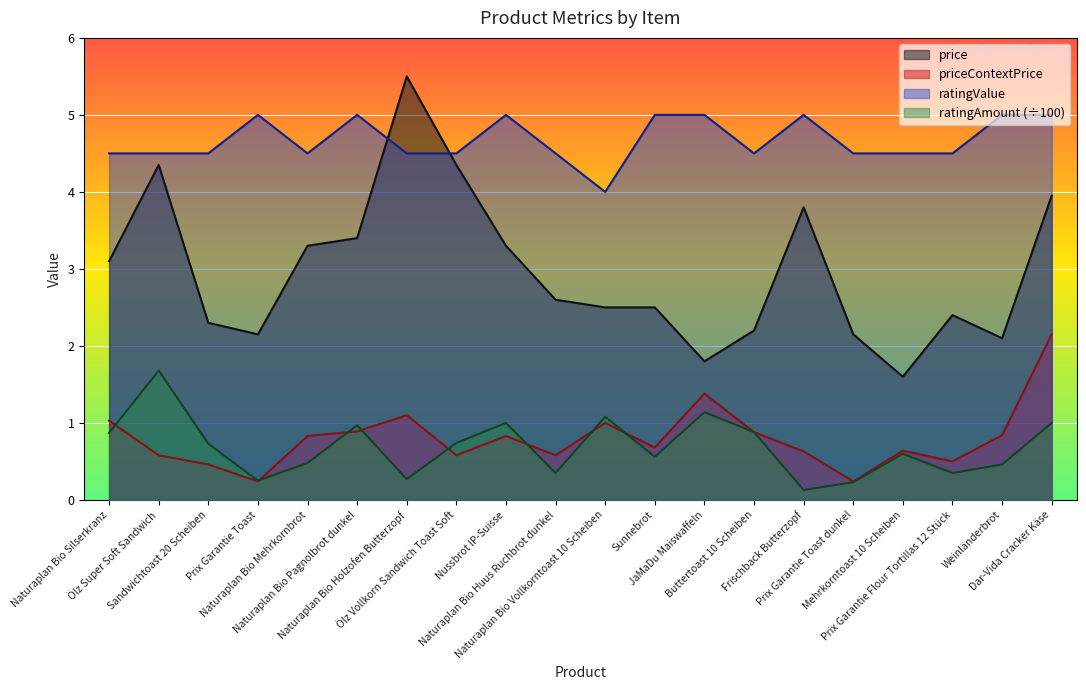

What are all the series names shown in the legend?

price, priceContextPrice, ratingValue, ratingAmount (÷100)